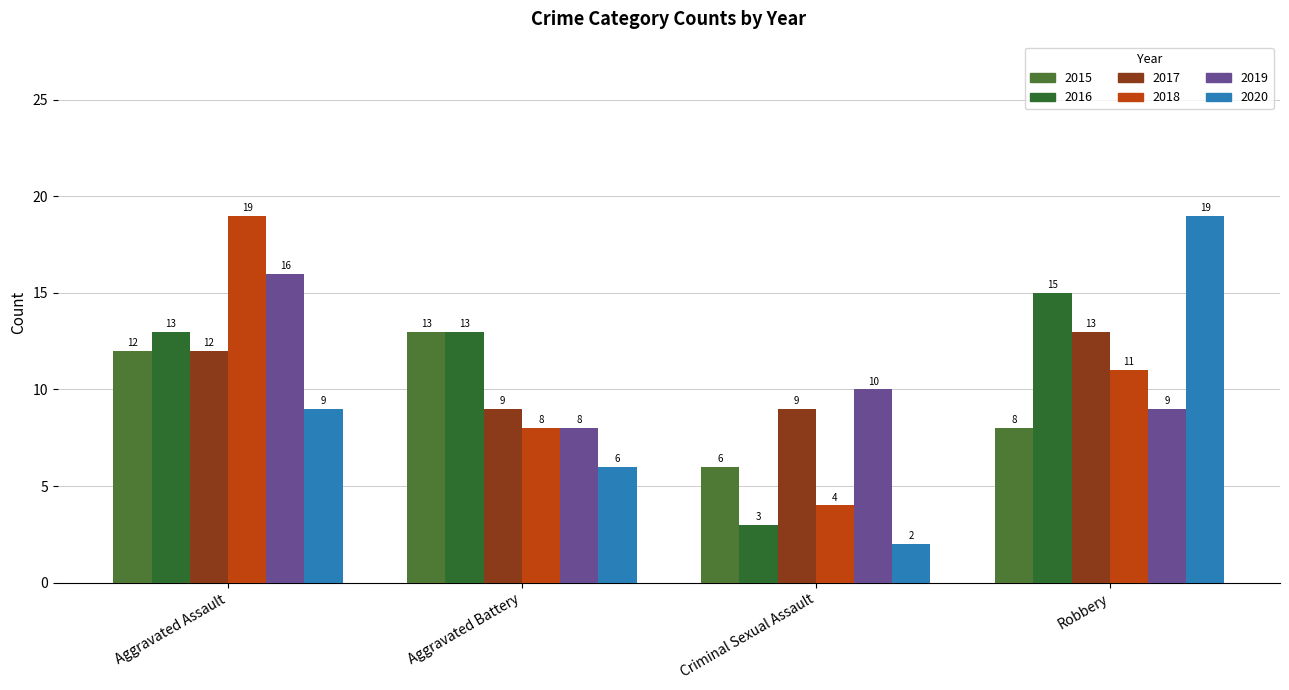

What is the value of the 2019 bar at the 2nd from the left?

8